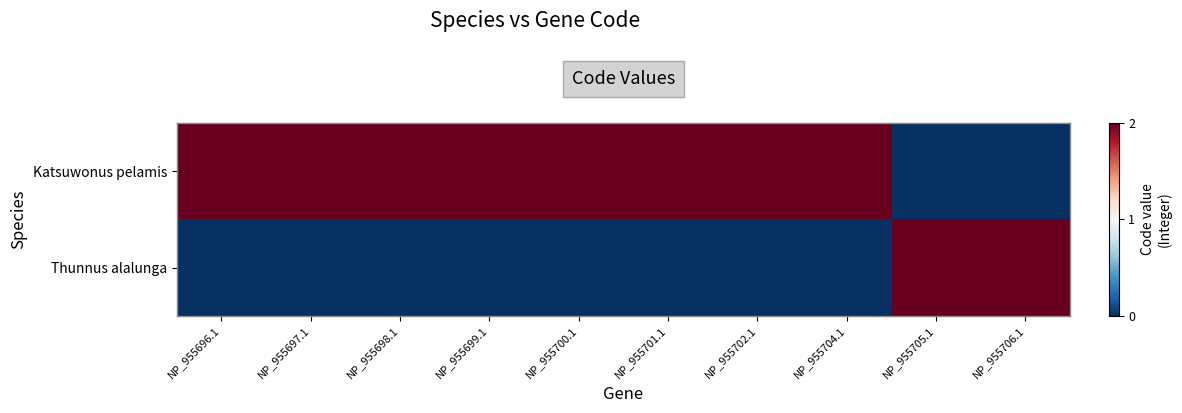

How many categories are shown in the chart?

10